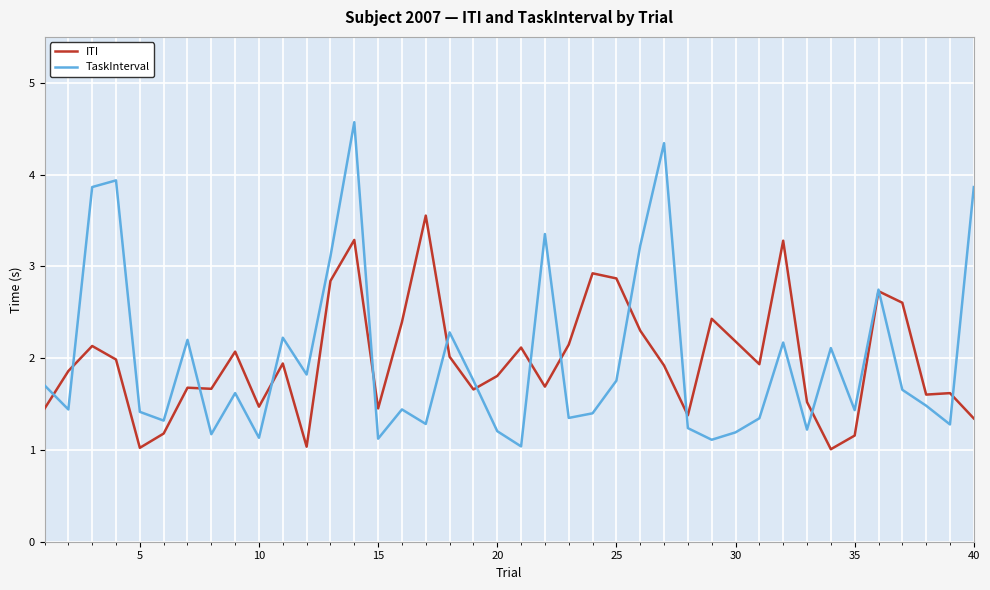

What is the difference between the maximum and minimum values in the ITI series?

2.5